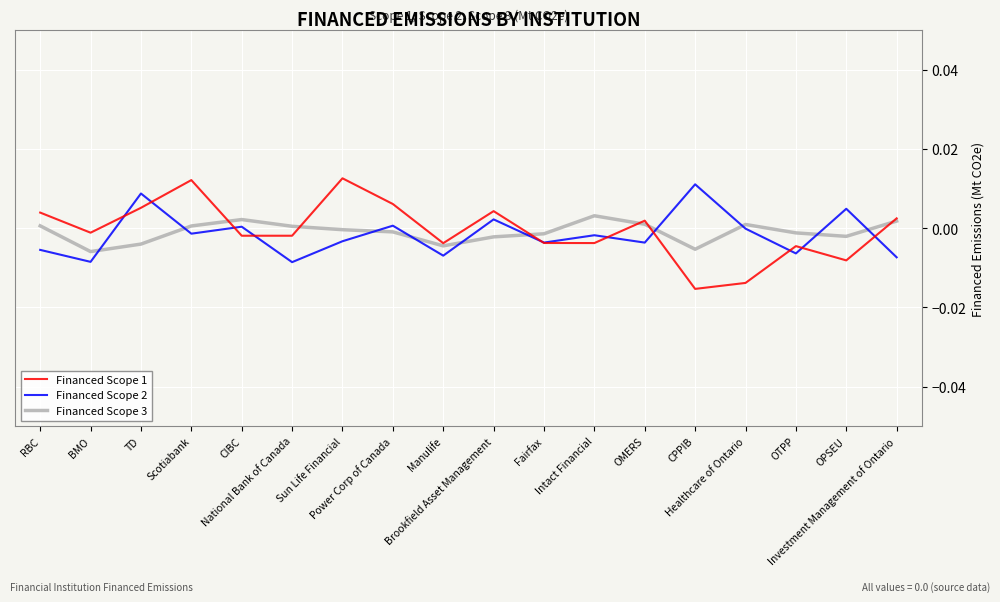

After their last crossing, which series has the higher values: Financed Scope 3 or Financed Scope 2?

Financed Scope 3